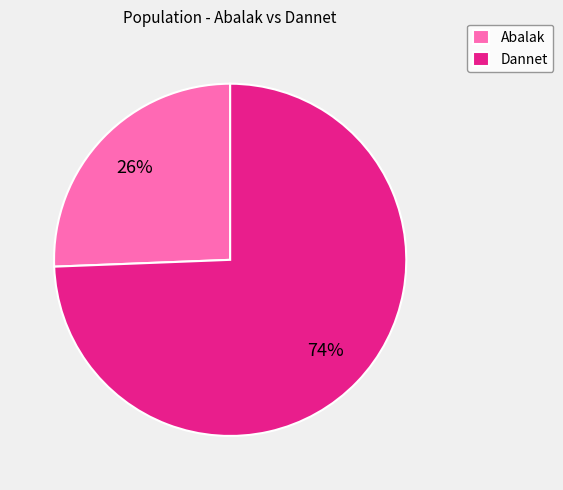

Rank the categories by value from lowest to highest.

Abalak, Dannet